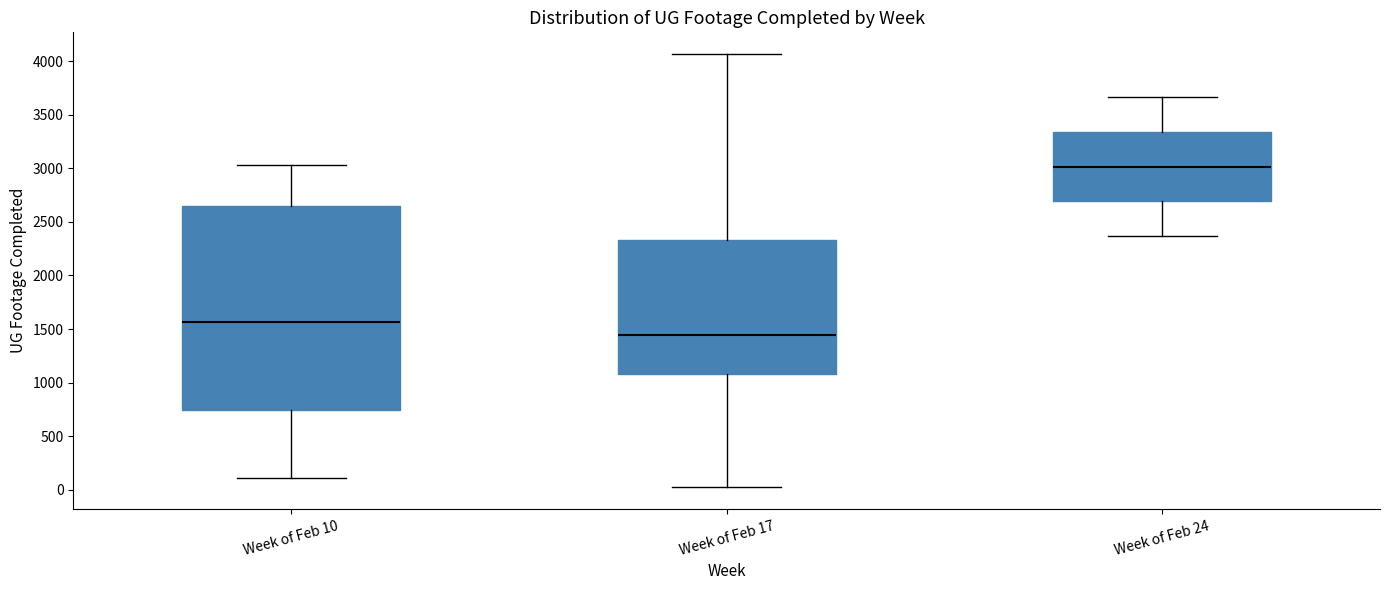

Where is the lower edge of the box for Week of Feb 17 on the y-axis? The values are not printed on the chart, so give them approximately, as read against the axis.

1100